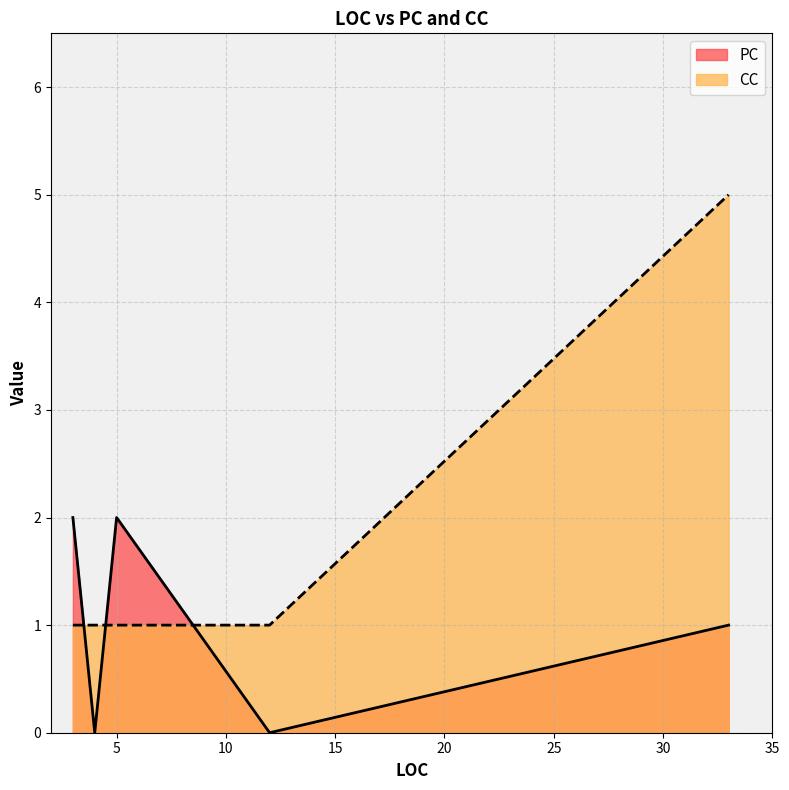

What is the maximum value shown in the chart?

5